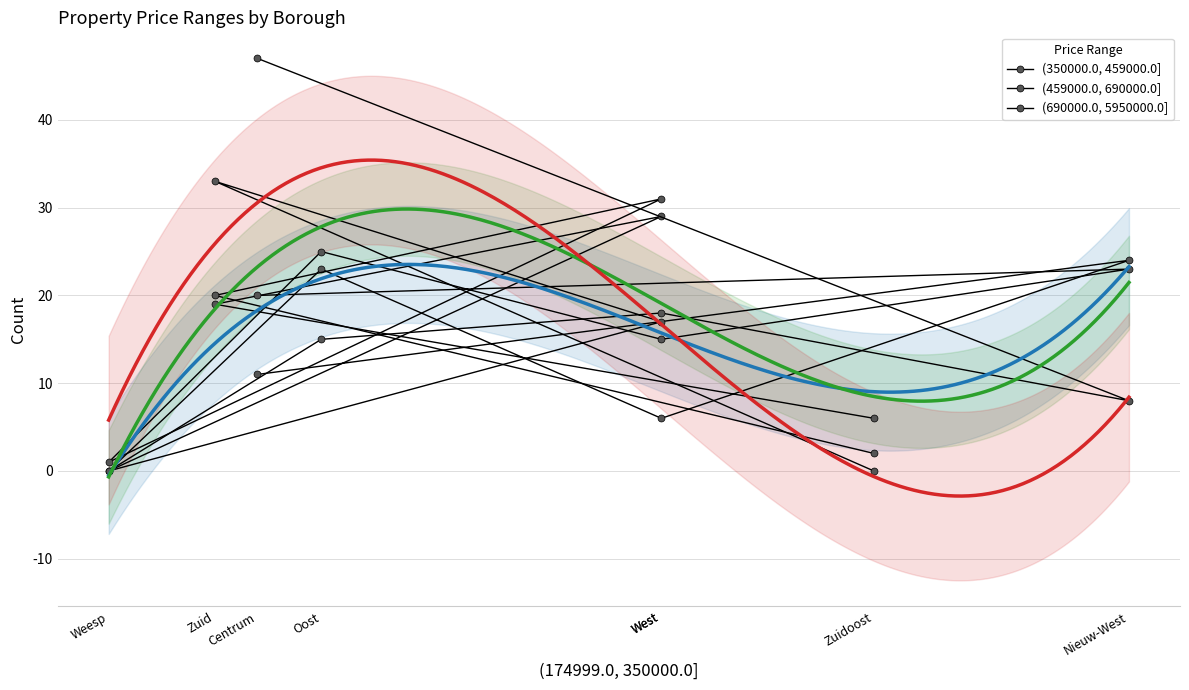

List the series in order of their peak value, lowest first.

(350000.0, 459000.0], (459000.0, 690000.0], (690000.0, 5950000.0]